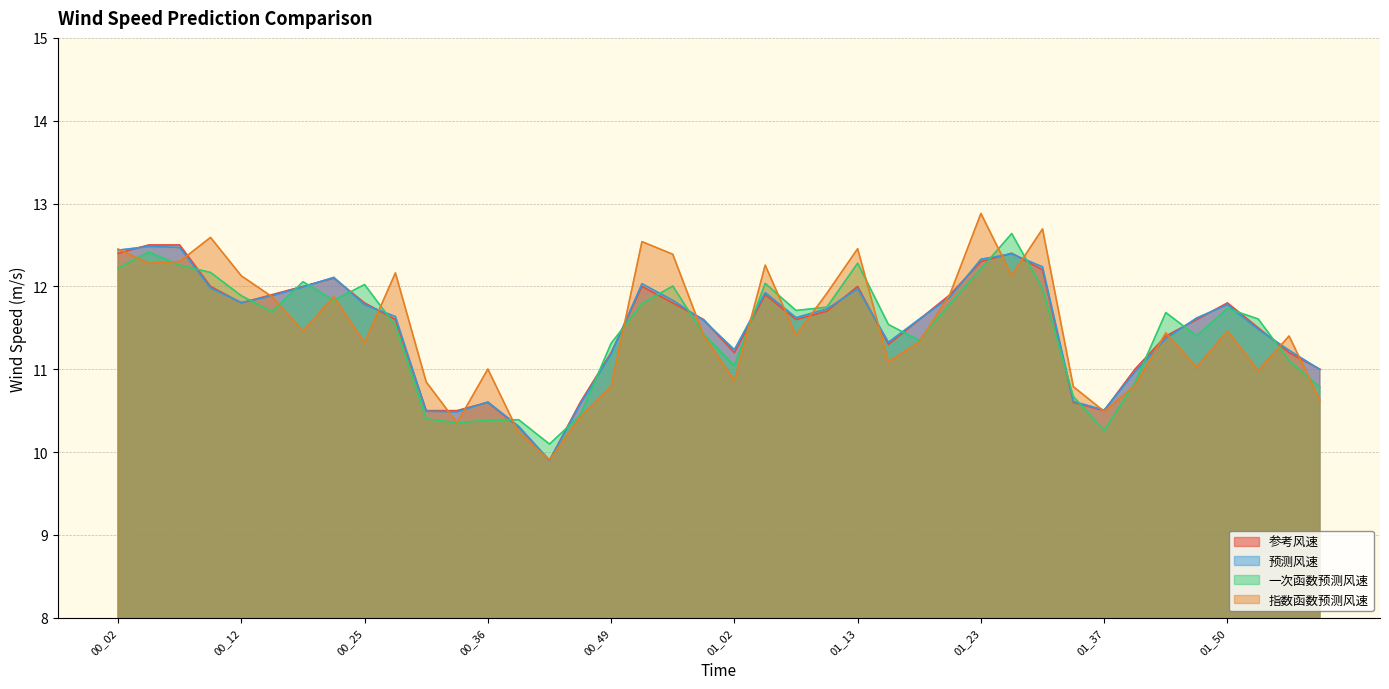

Does the chart display data point markers on the line(s)?

No